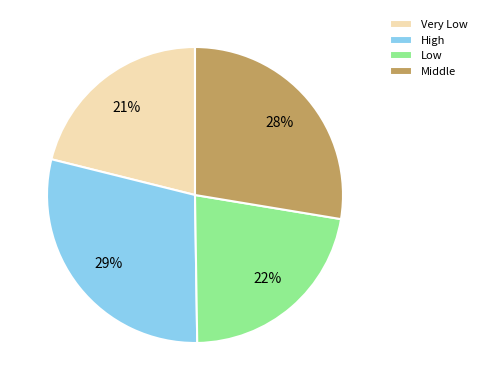

Count the number of slices in the pie.

4